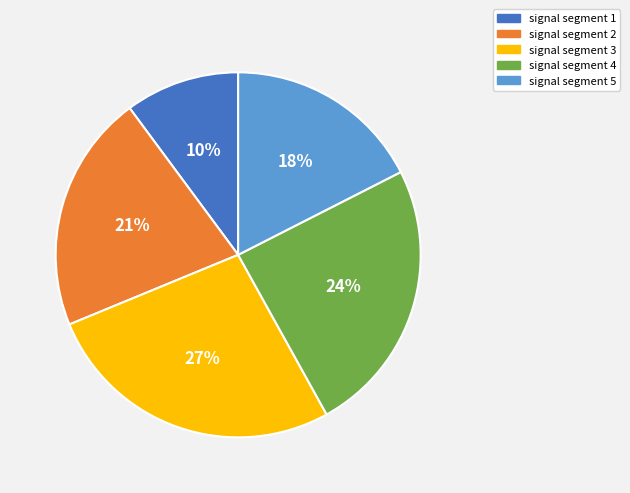

Do signal segment 3 and signal segment 2 together represent more than half of the pie?

No